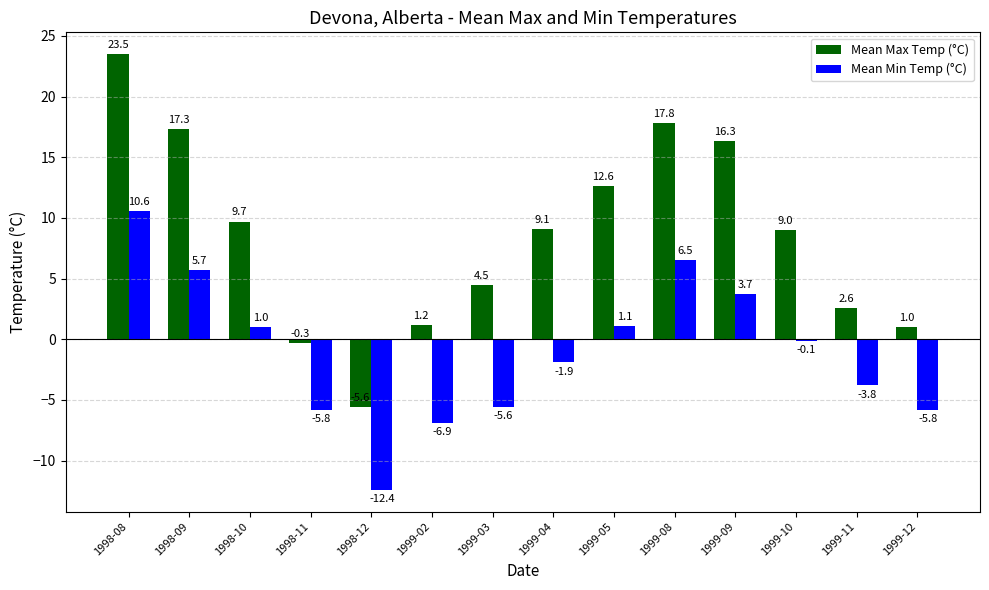

Is the value of Mean Min Temp (°C) at 1999-08 greater than the value of Mean Max Temp (°C) at 1999-08?

No